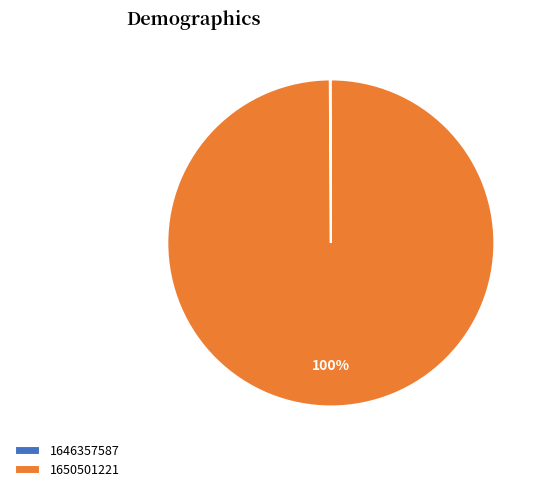

The 1650501221 slice represents 100% of the pie. True or false?

True